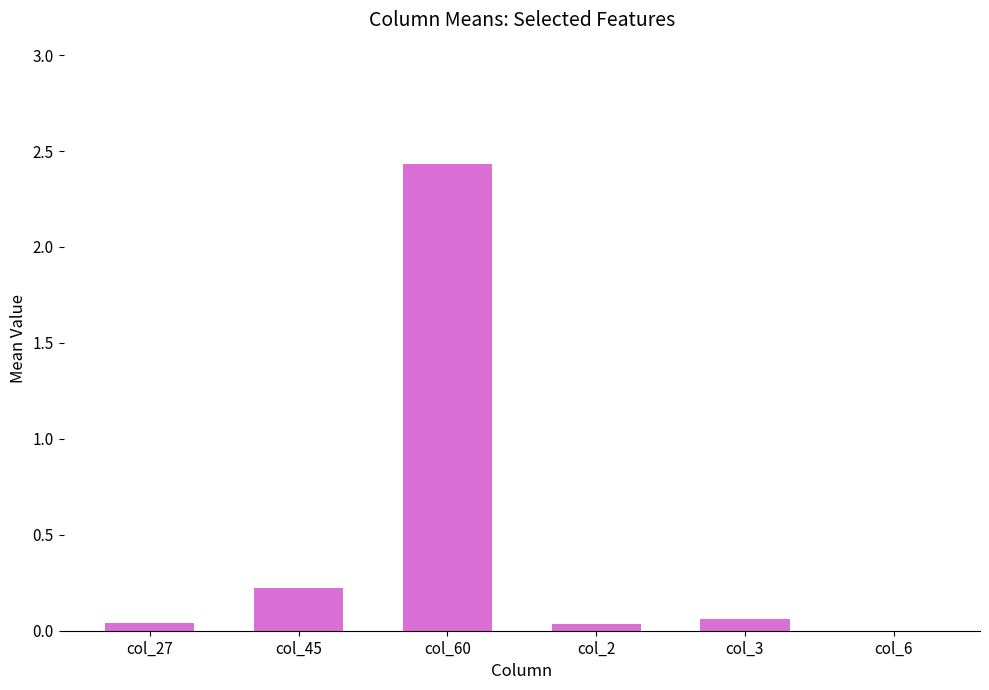

Where is the data nearest to the value 1?

col_45